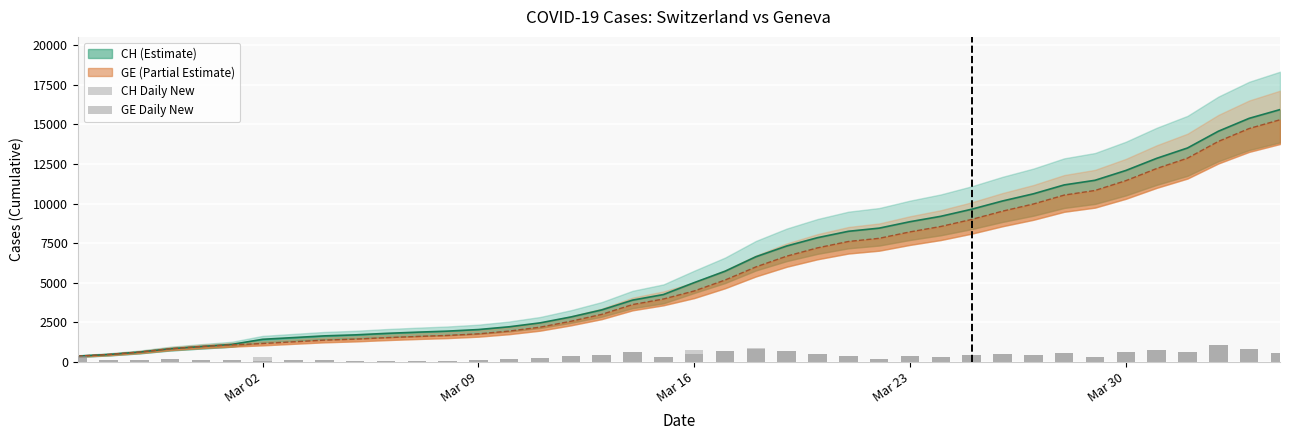

At Mar 23, list the series in order from smallest to largest.

CH Daily New, GE Daily New